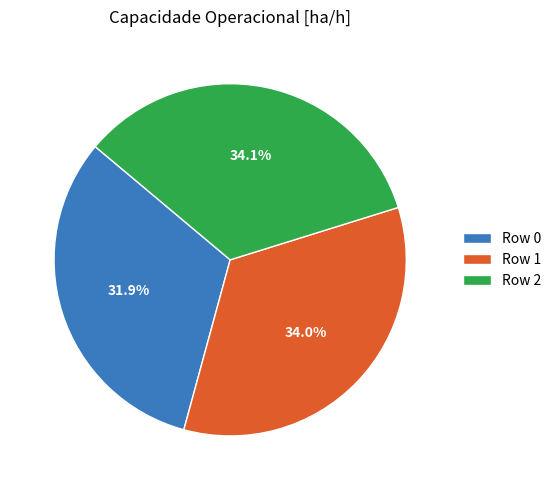

How much of the chart is everything except Row 2?

65.9%